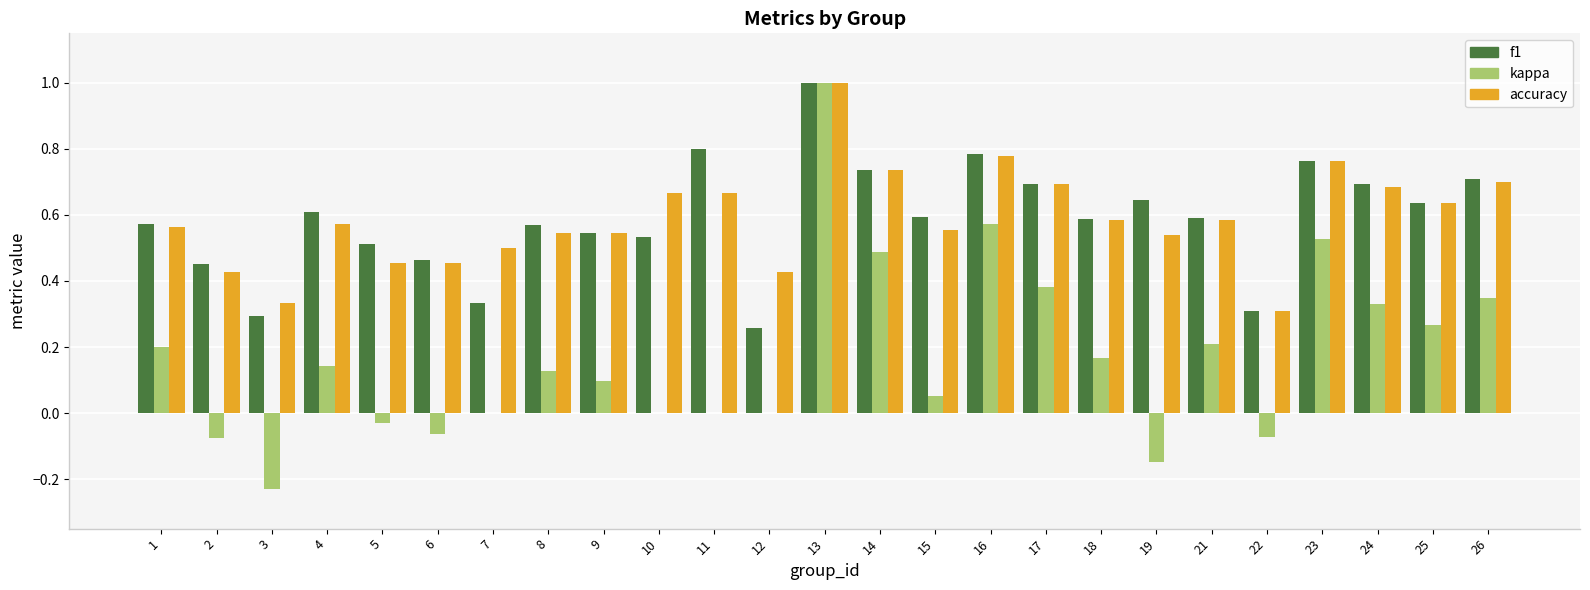

What is the total value across all series at 5?

0.9